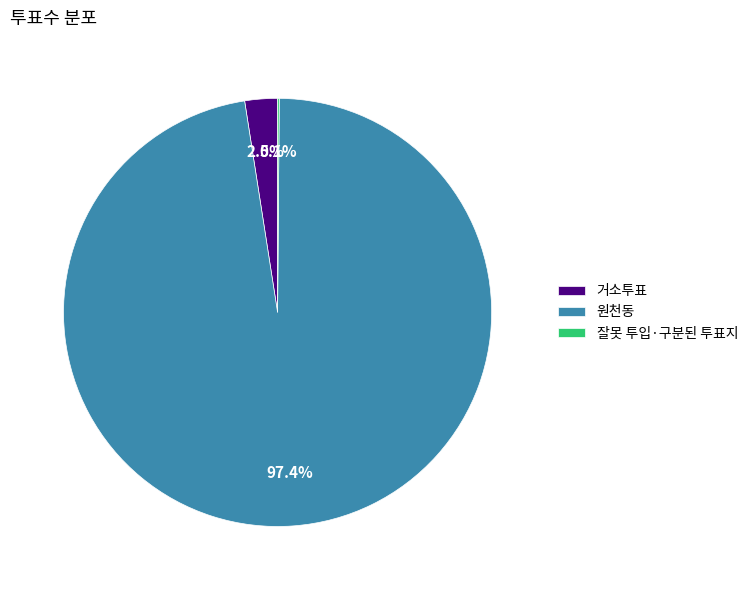

Does 원천동 represent more than half of the total?

Yes